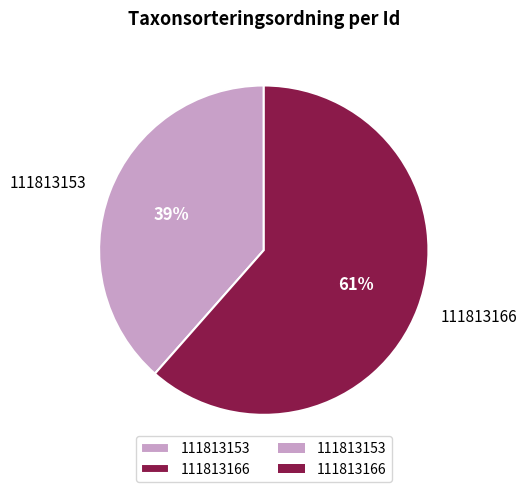

What is the largest slice in the pie chart?

111813166